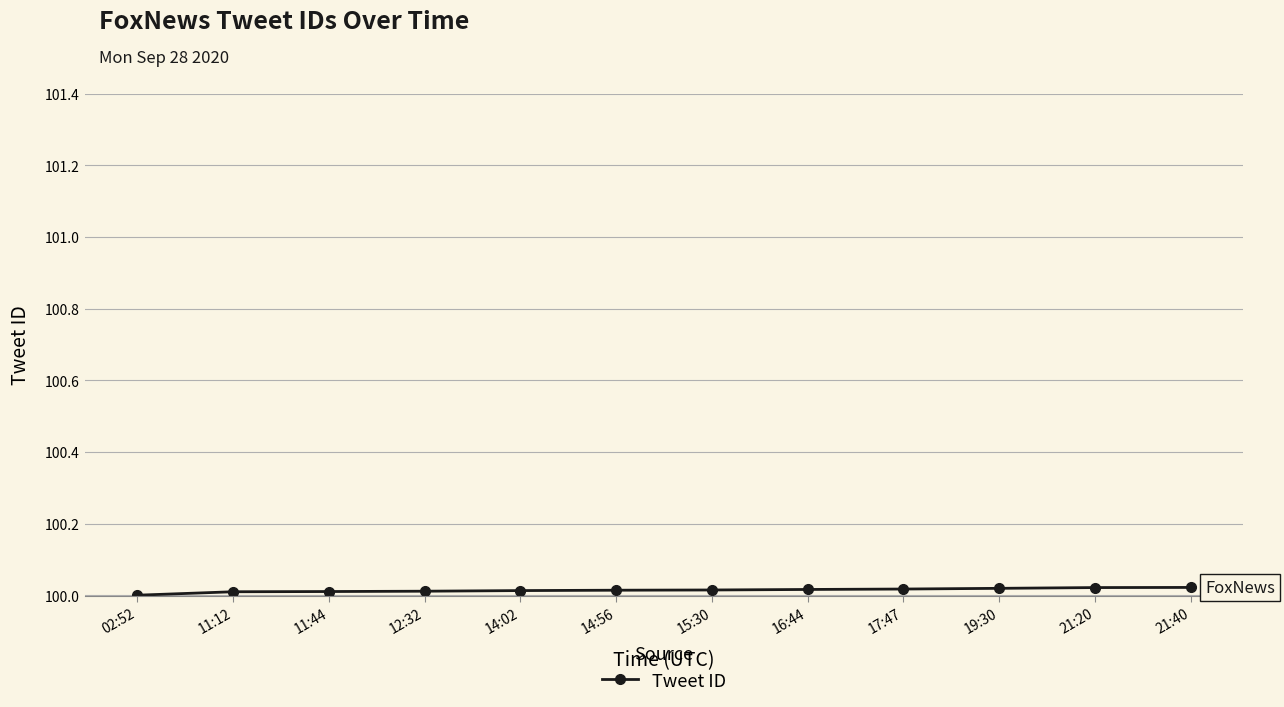

What is the sum of the values at 11:12 and 15:30?

200.0